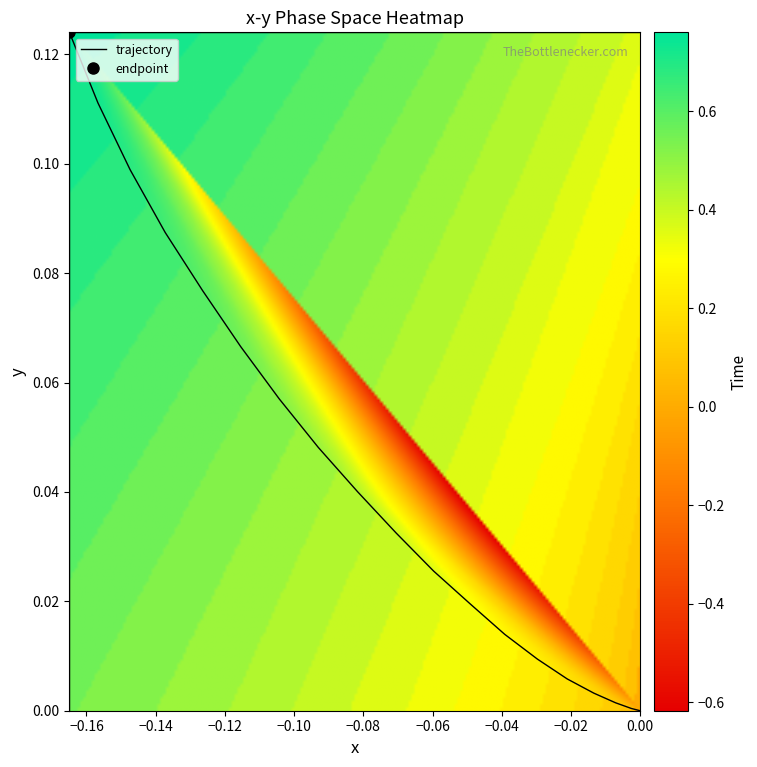

Reading left to right, list all the values displayed in this chart.

x: 0.0	0.0	-0.0	-0.0	-0.0	-0.0	-0.0	-0.0	-0.0	-0.1	-0.1	-0.1	-0.1	-0.1	-0.1	-0.1	-0.1	-0.1	-0.2	-0.2
y: 0.0	0.0	0.0	0.0	0.0	0.0	0.0	0.0	0.0	0.0	0.0	0.0	0.0	0.1	0.1	0.1	0.1	0.1	0.1	0.1
Time: 0.0	0.0	0.1	0.1	0.2	0.2	0.2	0.3	0.3	0.4	0.4	0.4	0.5	0.5	0.6	0.6	0.6	0.7	0.7	0.8